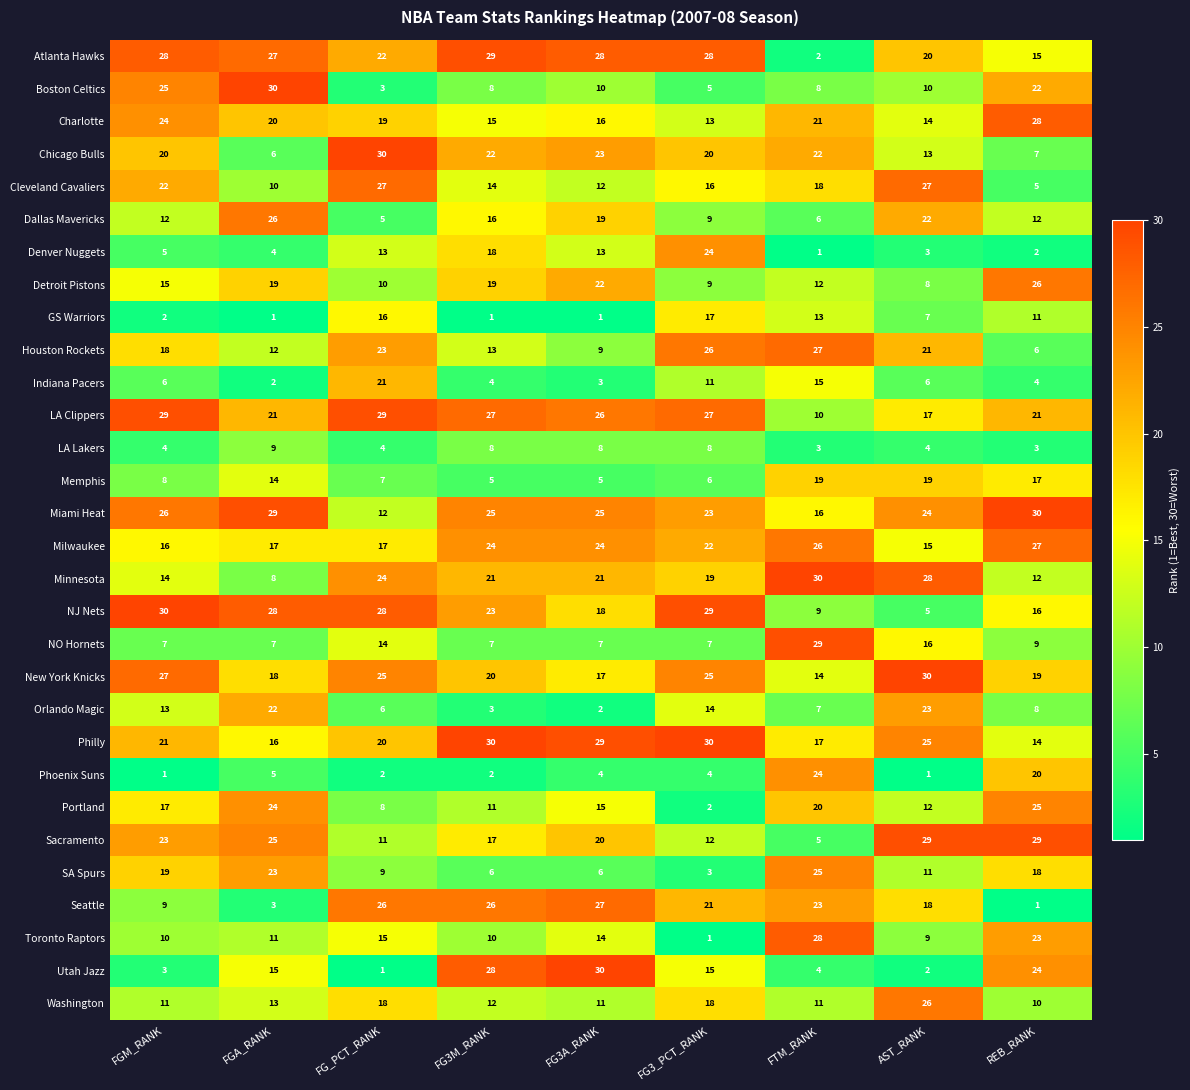

Which series changed the most between FG_PCT_RANK and AST_RANK?

NJ Nets